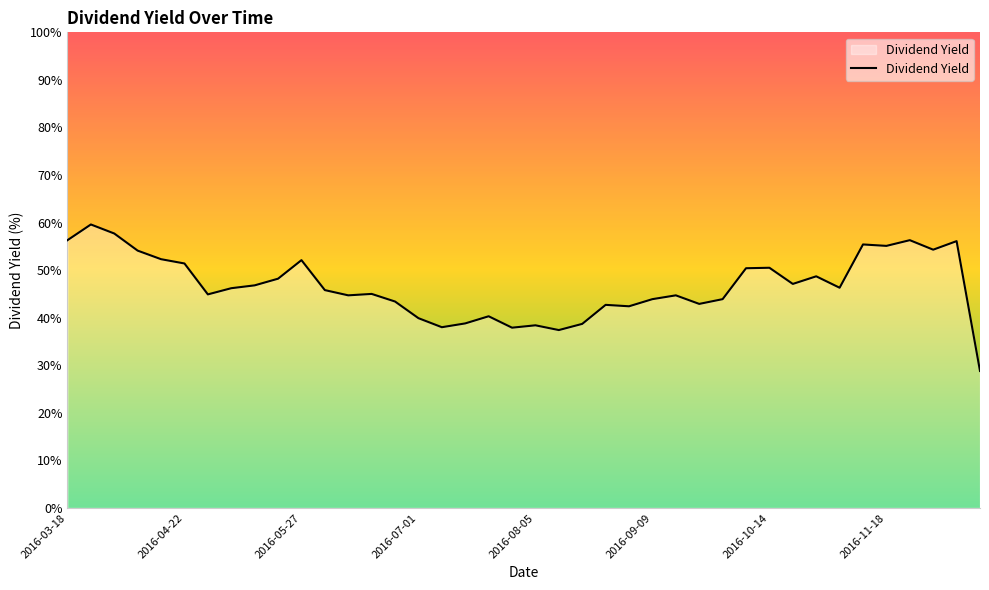

What is the minimum value shown in the chart?

0.3